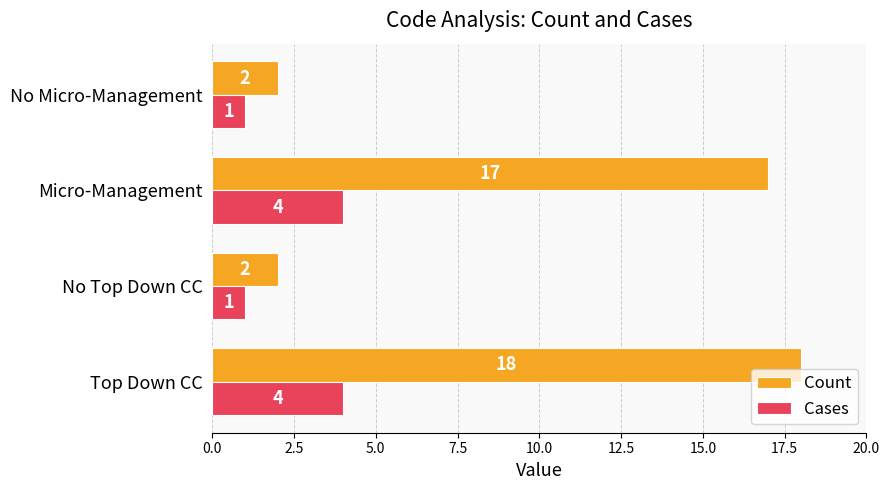

Which series has the largest range (max minus min)?

Count